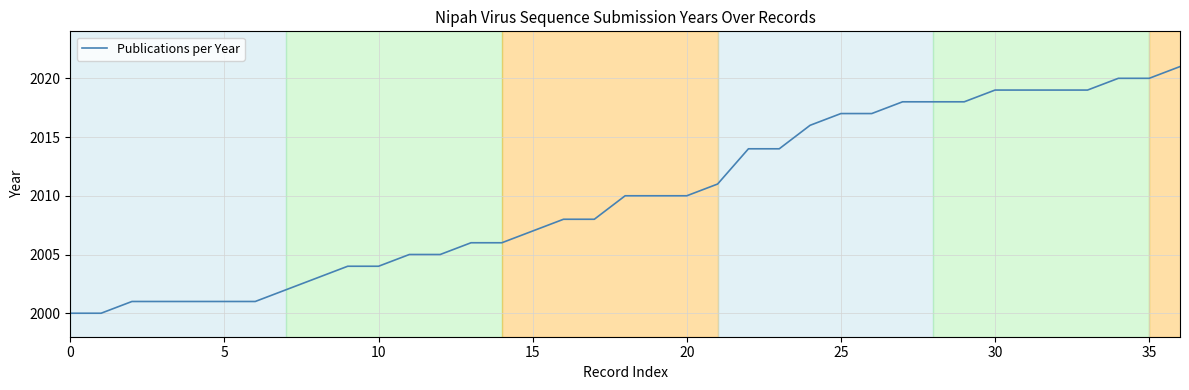

What is the greatest value displayed?

2021